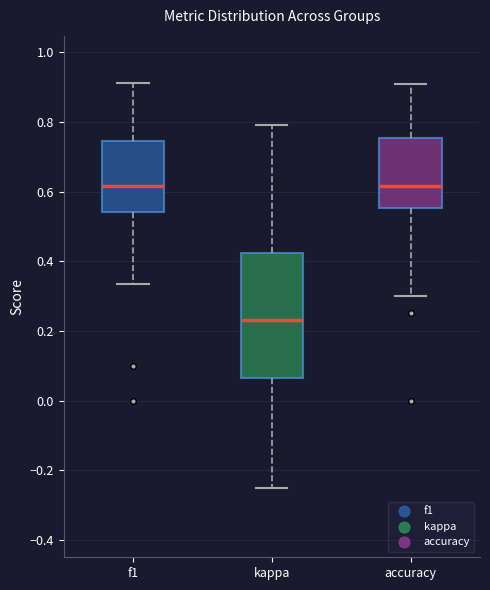

Where does the upper whisker of the box for accuracy end on the y-axis? The values are not printed on the chart, so give them approximately, as read against the axis.

0.90